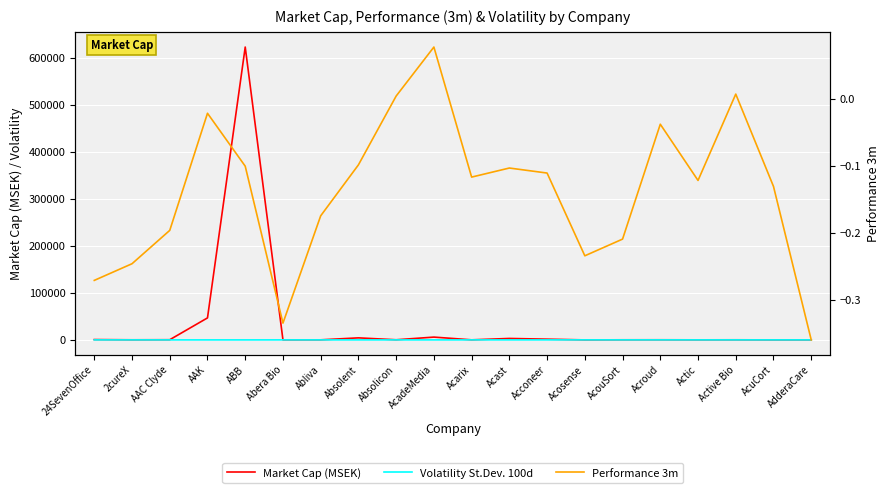

Reading right to left, transcribe all the data shown in this chart.

Market Cap (MSEK): 109.2	70.7	252.5	153.6	295.6	246.3	21.2	1589.6	3102.8	160.0	5982.6	303.6	4347.3	182.0	117.8	622514.5	46784.8	419.4	235.2	740.8
Volatility St.Dev. 100d: 66.6	52.1	61.2	61.1	75.9	60.1	73.8	71.7	70.4	63.7	36.0	52.0	60.3	52.3	68.0	25.5	22.0	49.0	55.7	49.9
Performance 3m: -0.4	-0.1	0.0	-0.1	-0.0	-0.2	-0.2	-0.1	-0.1	-0.1	0.1	0.0	-0.1	-0.2	-0.3	-0.1	-0.0	-0.2	-0.2	-0.3